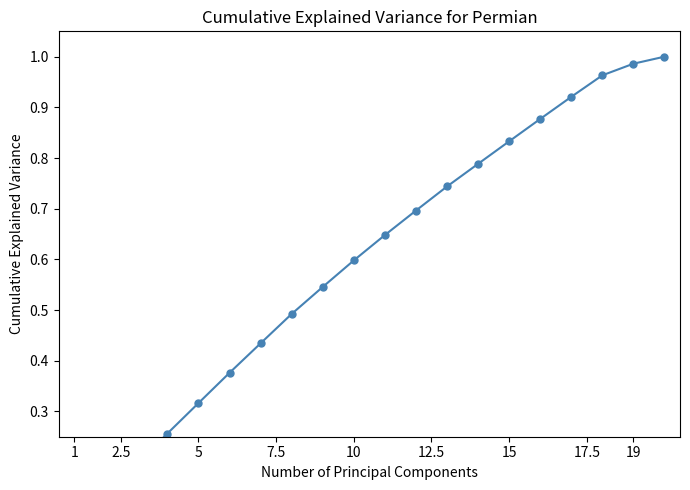

At which label is the value closest to 0?

1